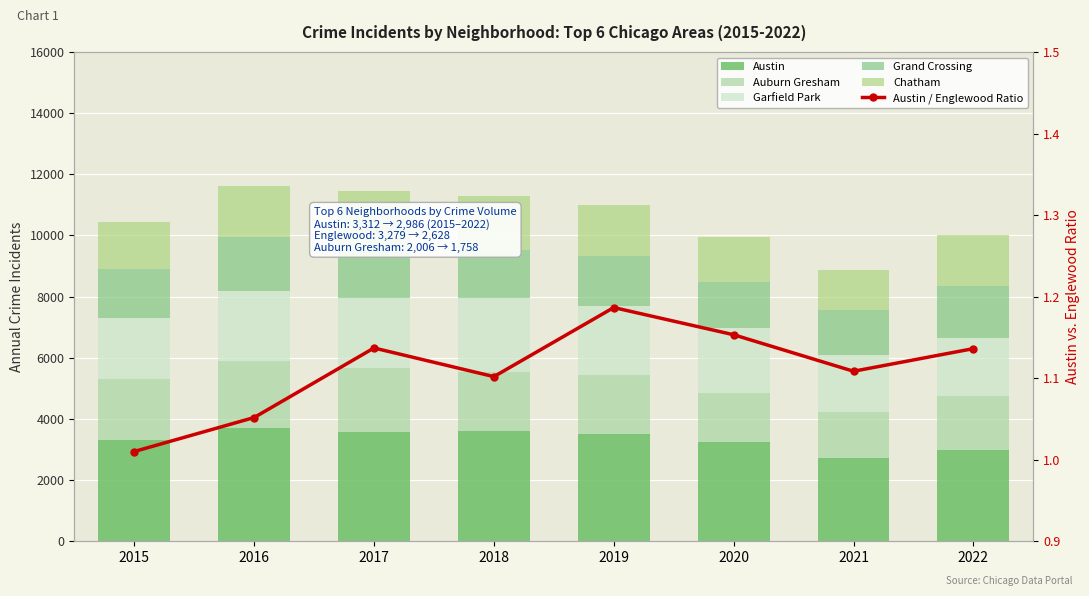

Between 2015 and 2017, which is larger?

2017